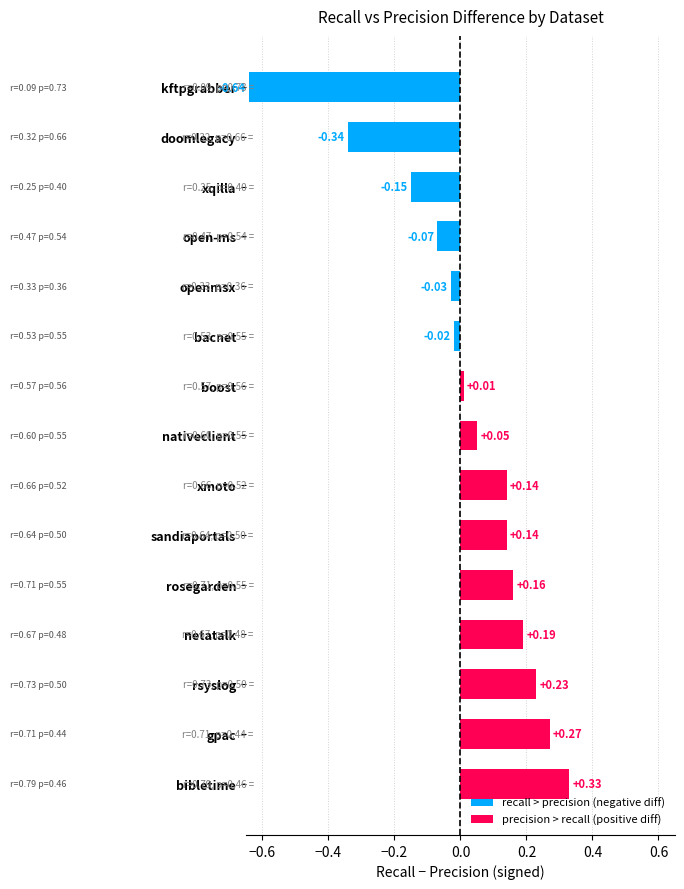

What is the difference between the maximum and minimum values?

1.0